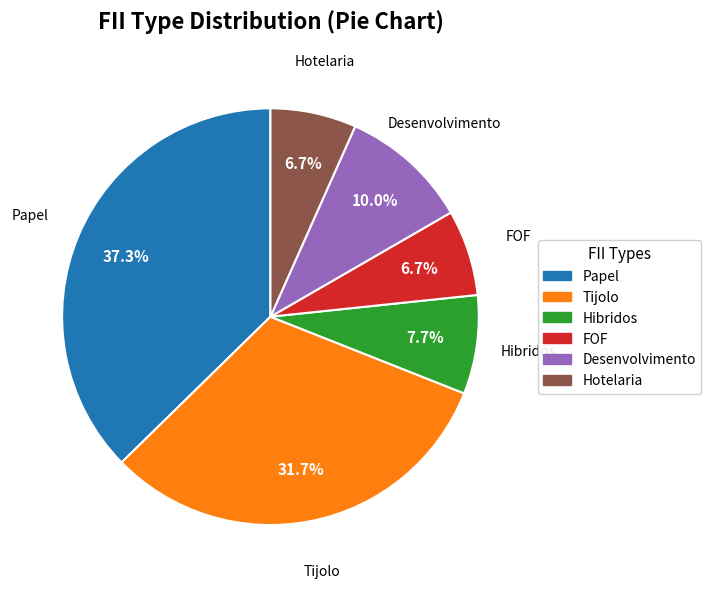

How many slices are in this pie chart?

6